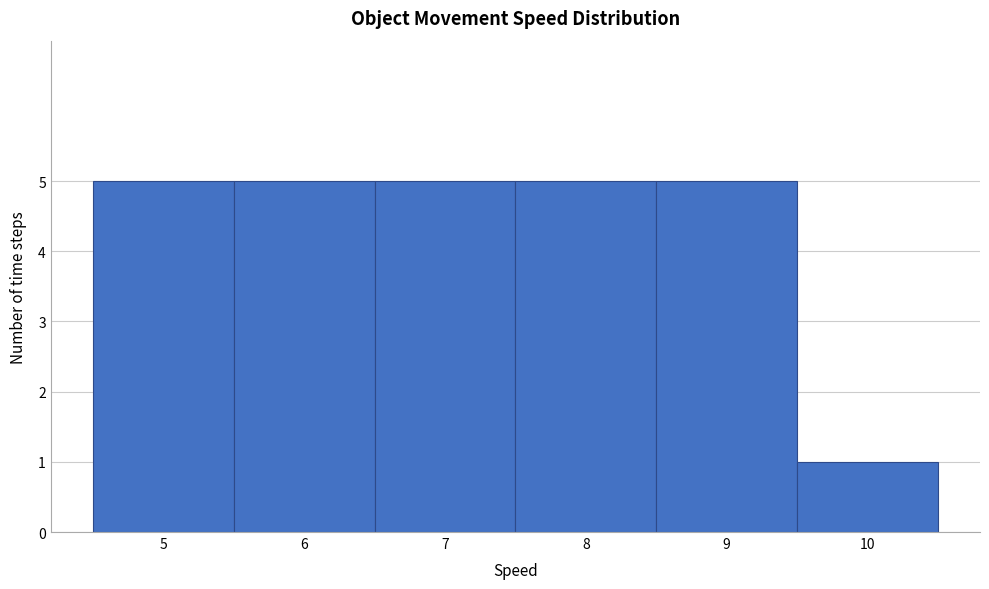

Reading left to right, transcribe this chart: for each bar, give the range it covers on the x-axis and its height. The values are not printed on the chart, so give them approximately, as read against the axis.

4.5 to 5.5: 5
5.5 to 6.5: 5
6.5 to 7.5: 5
7.5 to 8.5: 5
8.5 to 9.5: 5
9.5 to 10.5: 1